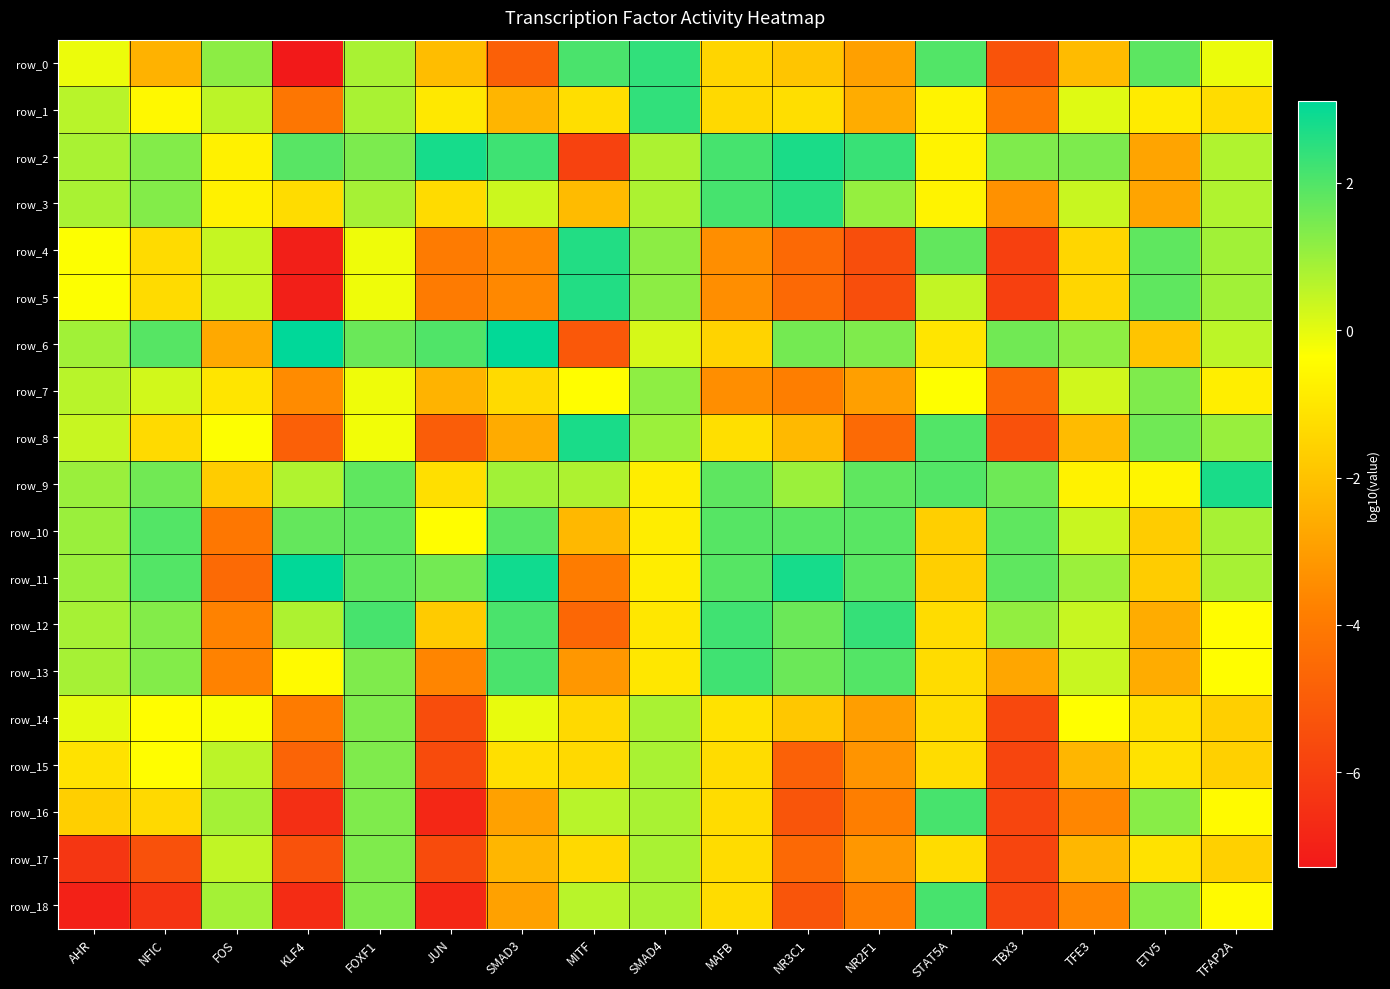

Which series has the largest total across all categories?

row_9